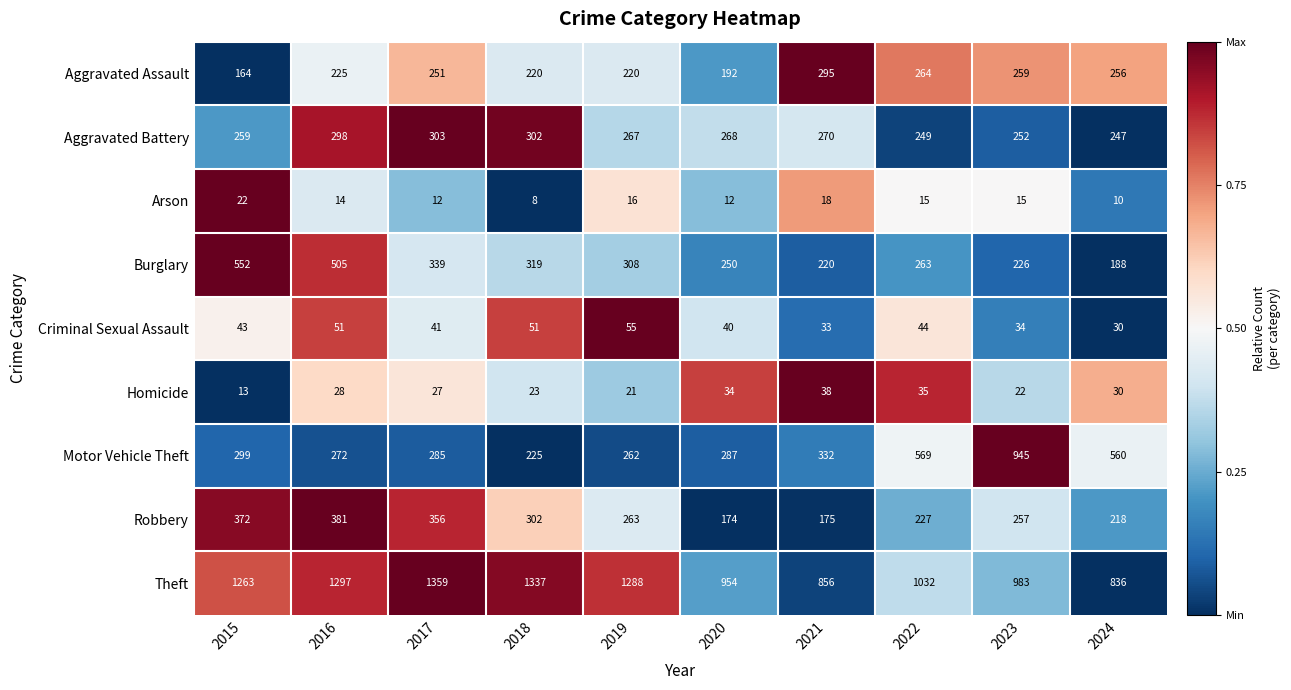

Read the Theft value at 2022.

1032